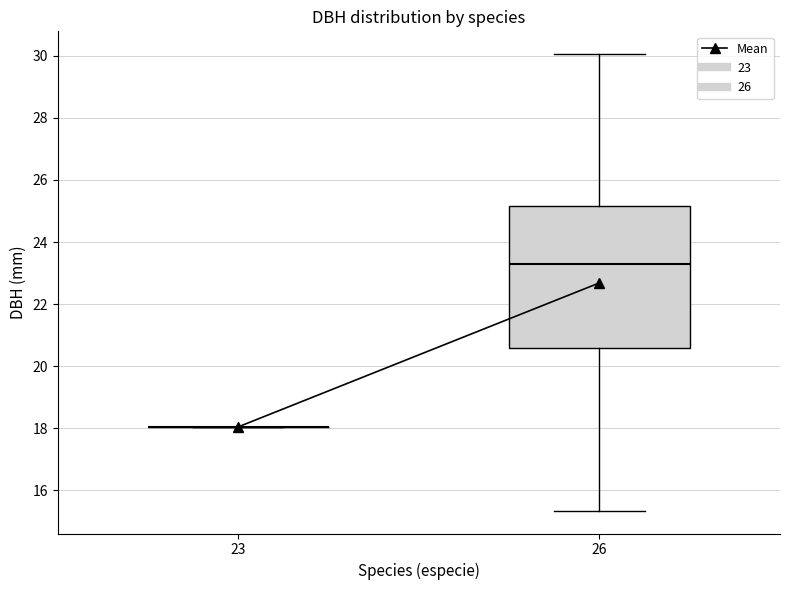

Reading left to right, transcribe this box plot: for each box, give where its median line is, the range the box spans, and where its two whiskers end, as read against the y-axis. The values are not printed on the chart, so give them approximately, as read against the axis.

23: box collapsed to a line at 18.0, whiskers 18.0 to 18.0
26: median 23.4, box 20.6 to 25.2, whiskers 15.4 to 30.0